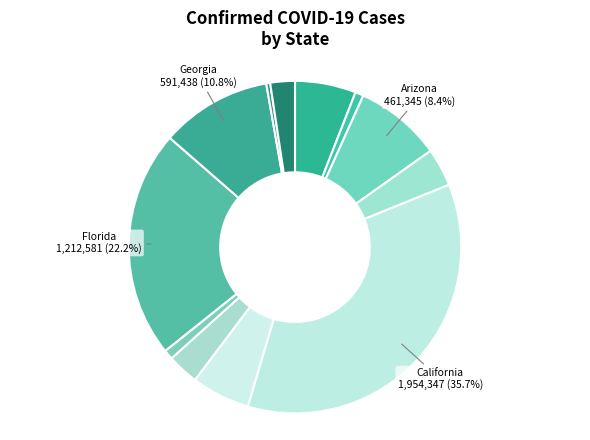

Count the number of slices in the pie.

12